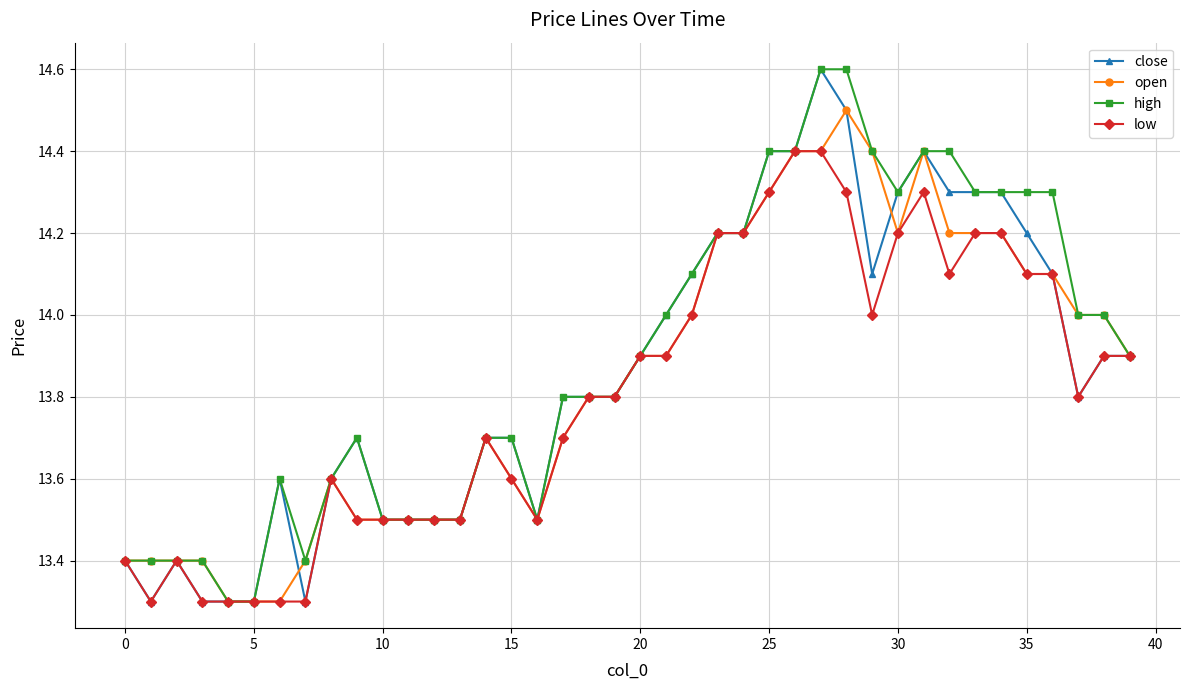

What is the maximum value for low?

14.4